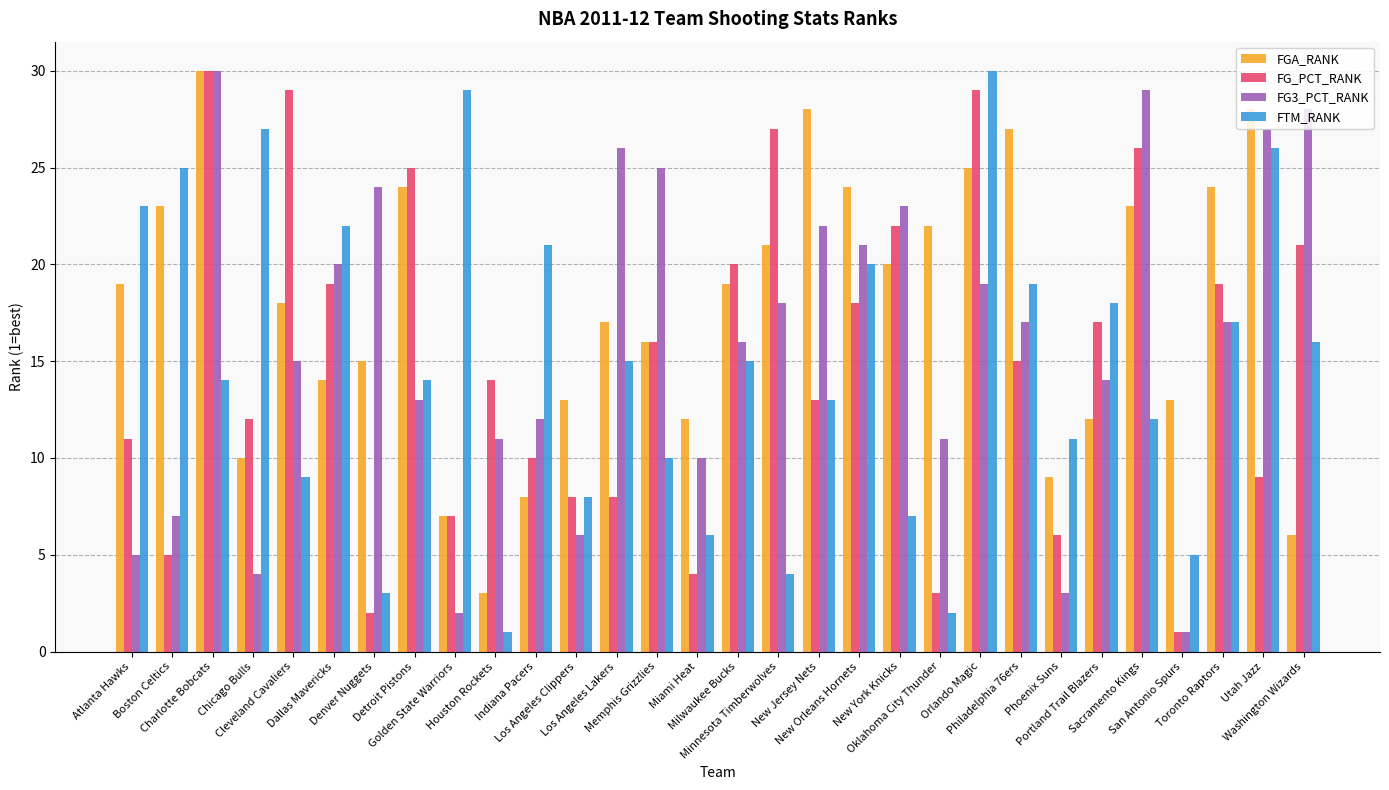

What is the sum of all FG_PCT_RANK values?

446